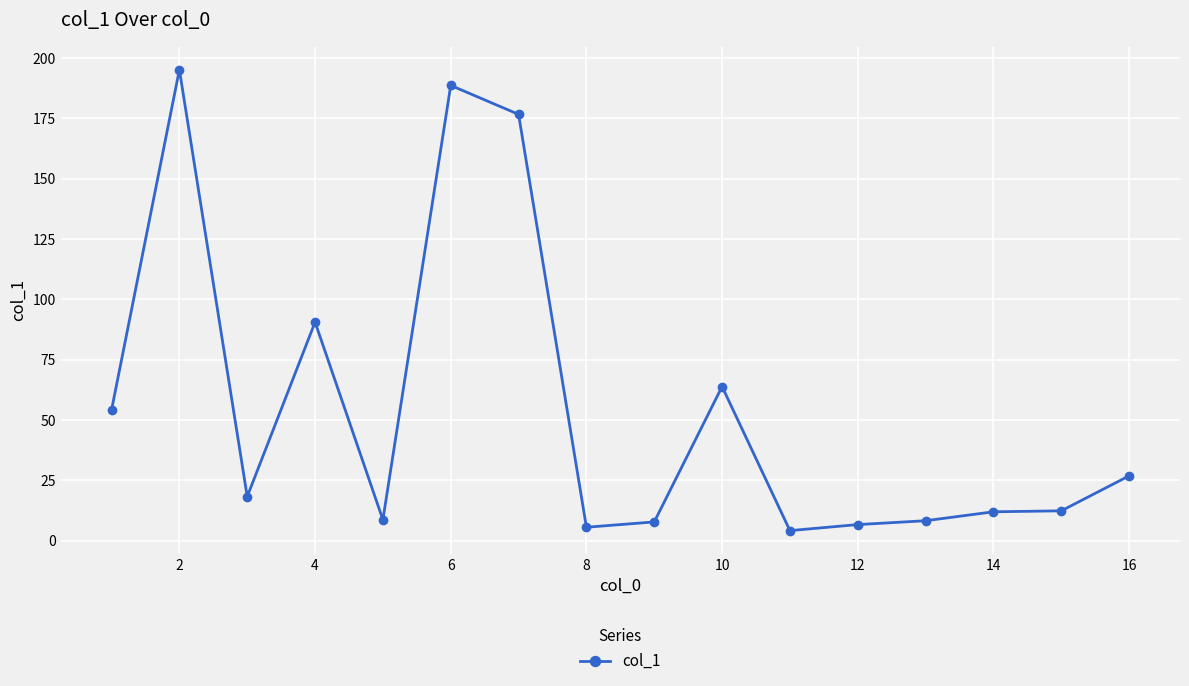

What is the average value?

54.9